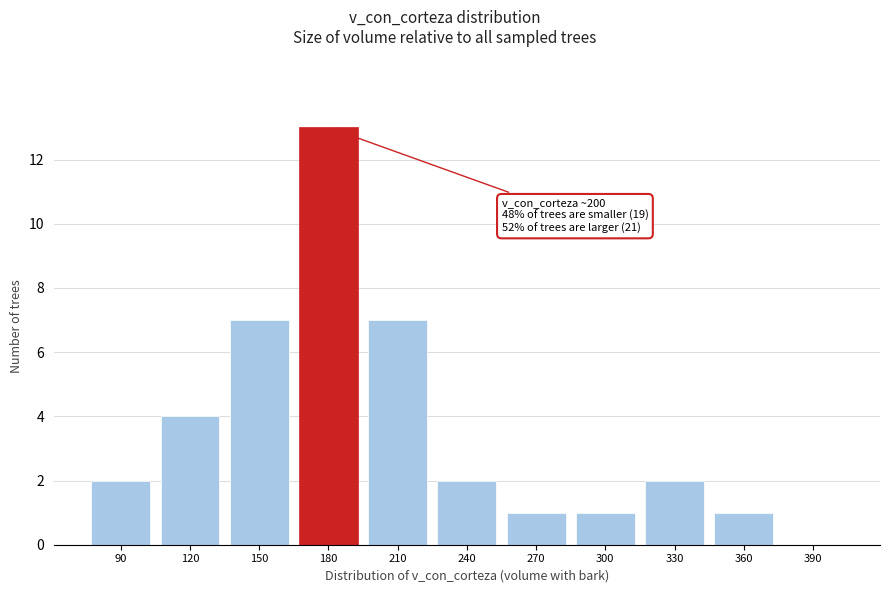

Reading right to left, transcribe all the data shown in this chart.

390=0	360=1	330=2	300=1	270=1	240=2	210=7	180=13	150=7	120=4	90=2